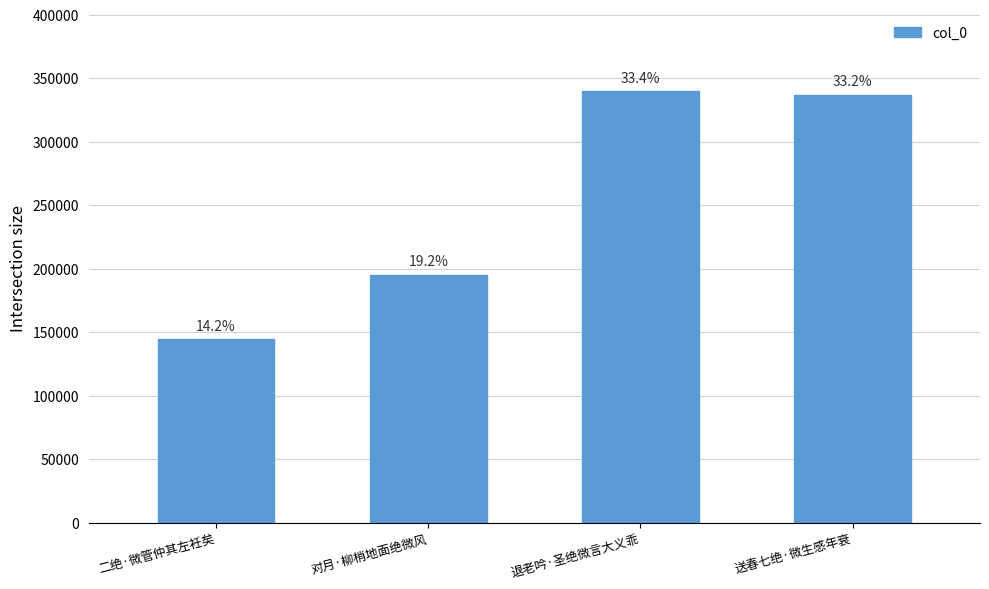

What is the average value?

254004